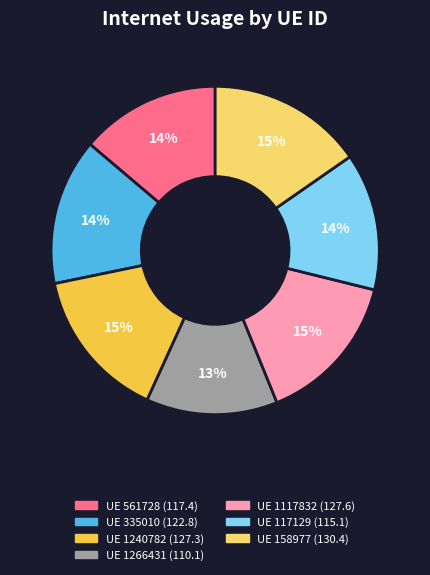

Count the number of slices in the pie.

7